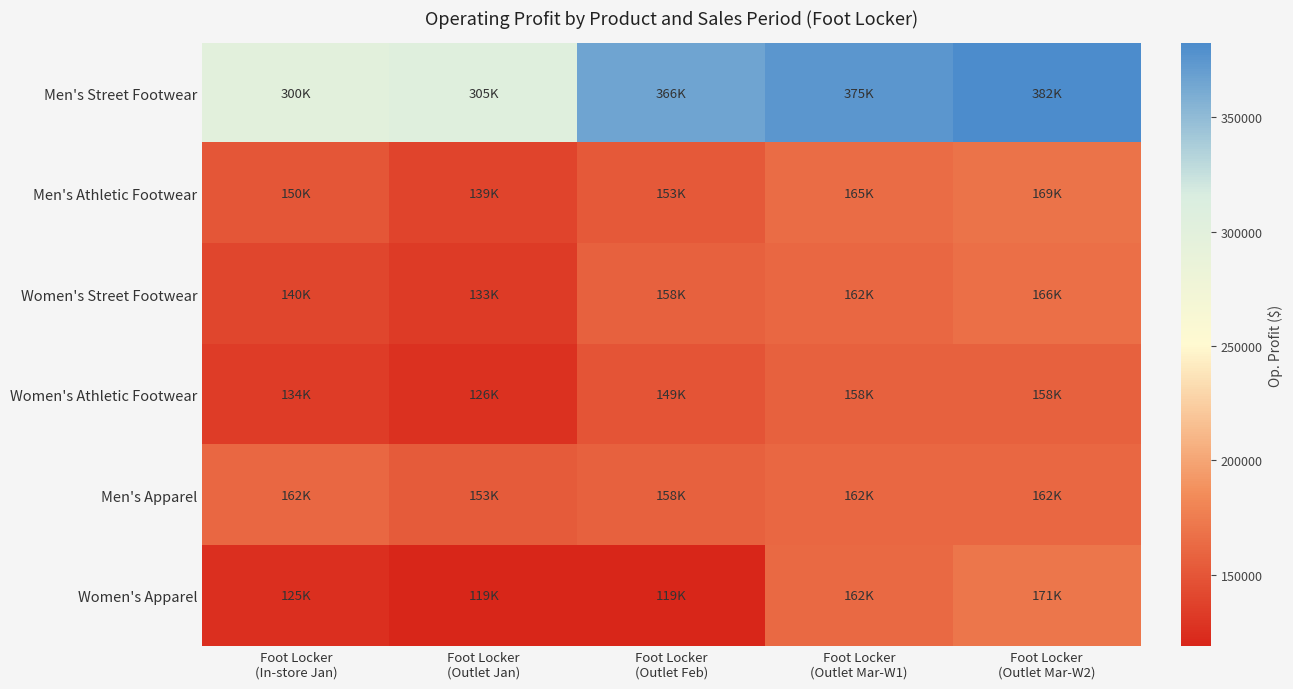

Which series has the largest total across all categories?

Men's Street Footwear